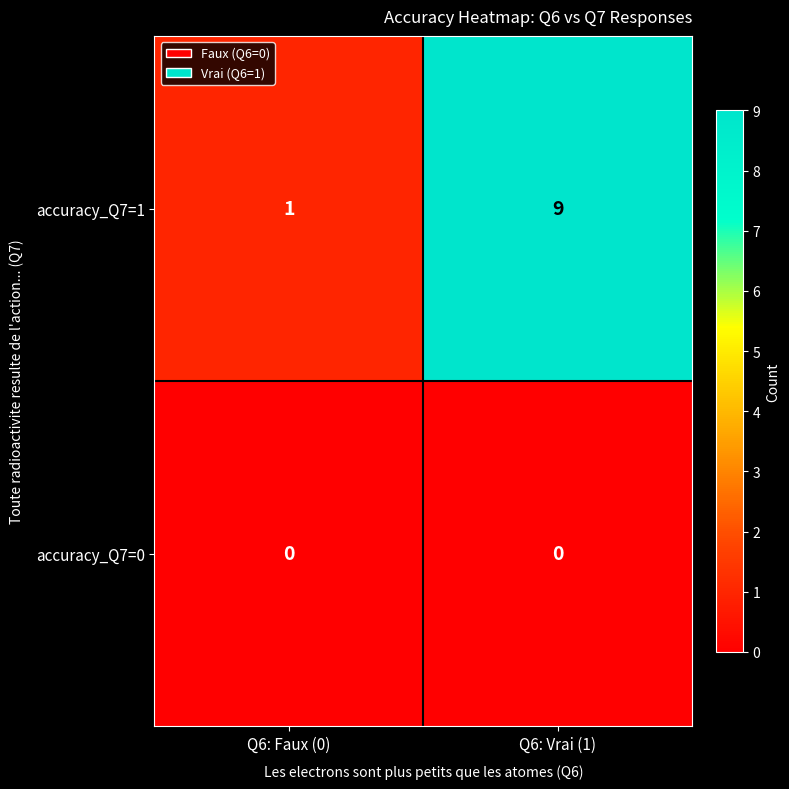

List the series in order of their peak value, highest first.

accuracy_Q7=1, accuracy_Q7=0